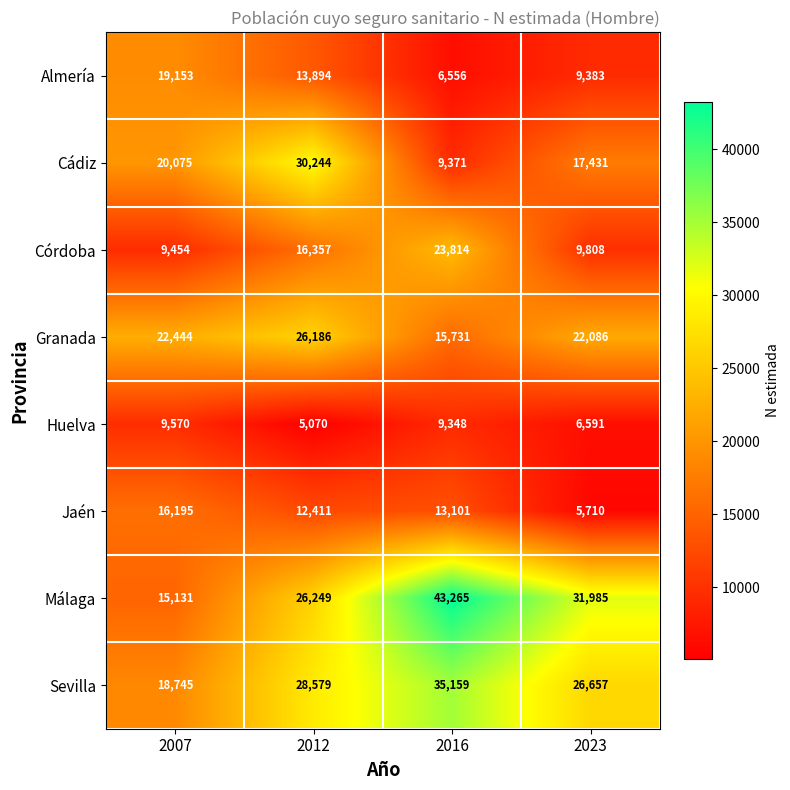

What is the approximate value of Córdoba at 2007?

9454